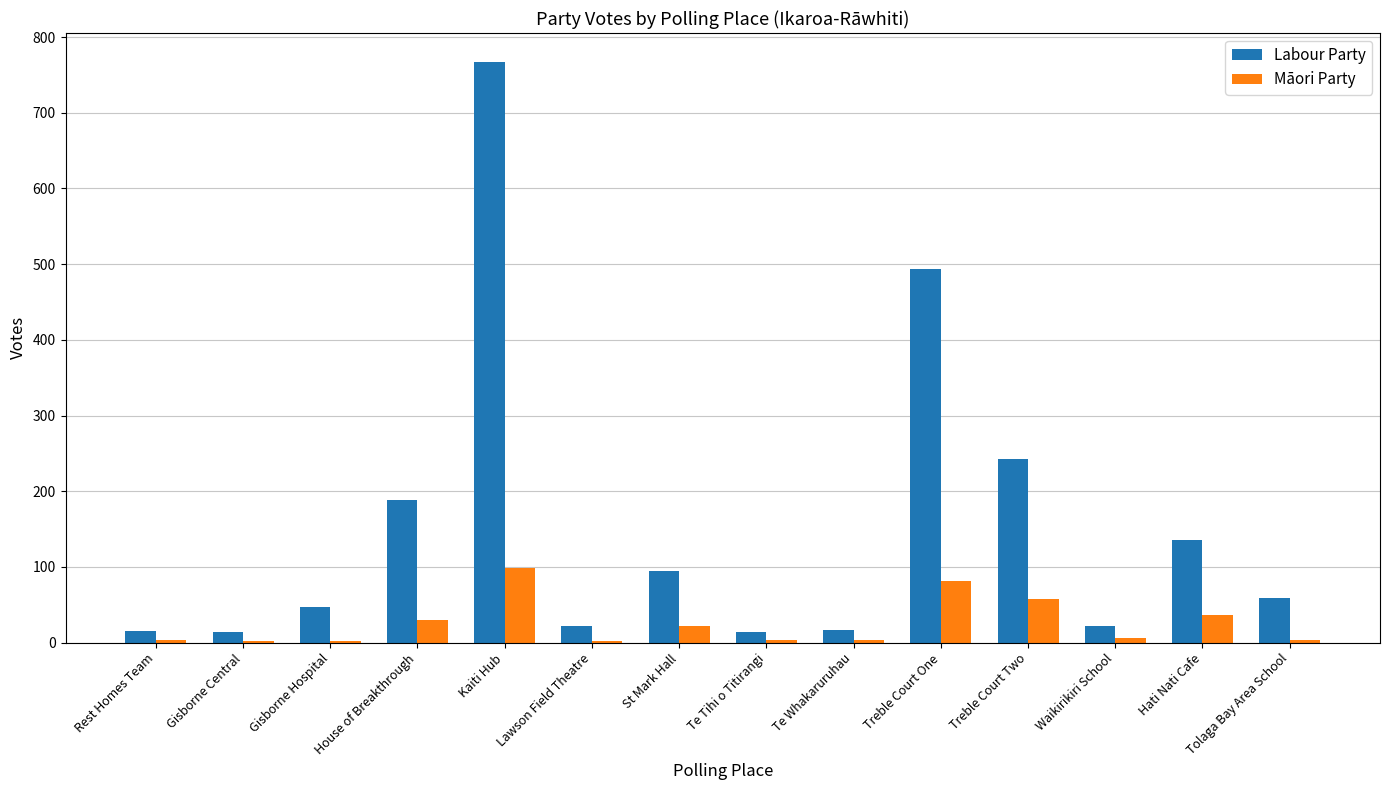

At which label is Māori Party closest to 50?

Treble Court Two